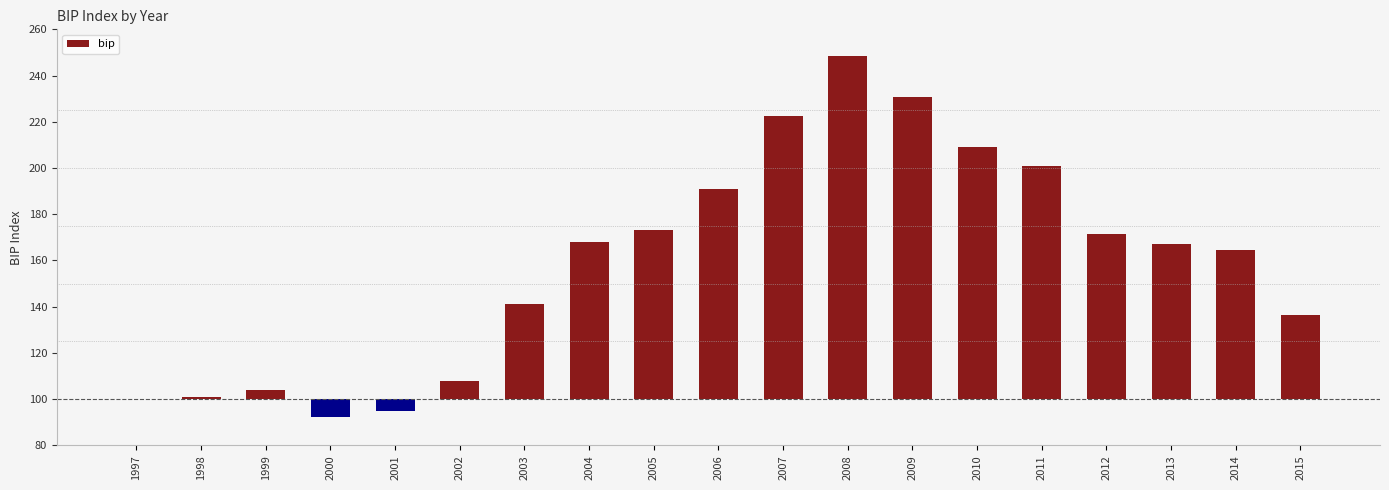

List the labels in order of value, smallest first.

2000, 2001, 1997, 1998, 1999, 2002, 2015, 2003, 2014, 2013, 2004, 2012, 2005, 2006, 2011, 2010, 2007, 2009, 2008